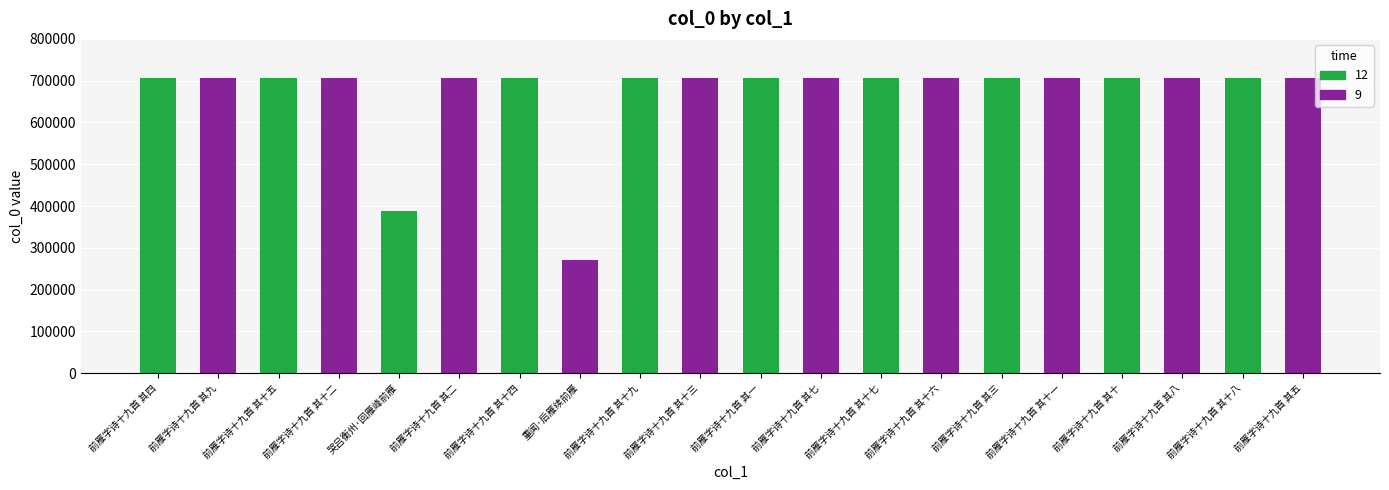

What is the total value across all series at 前雁字诗十九首 其十九?

1414226